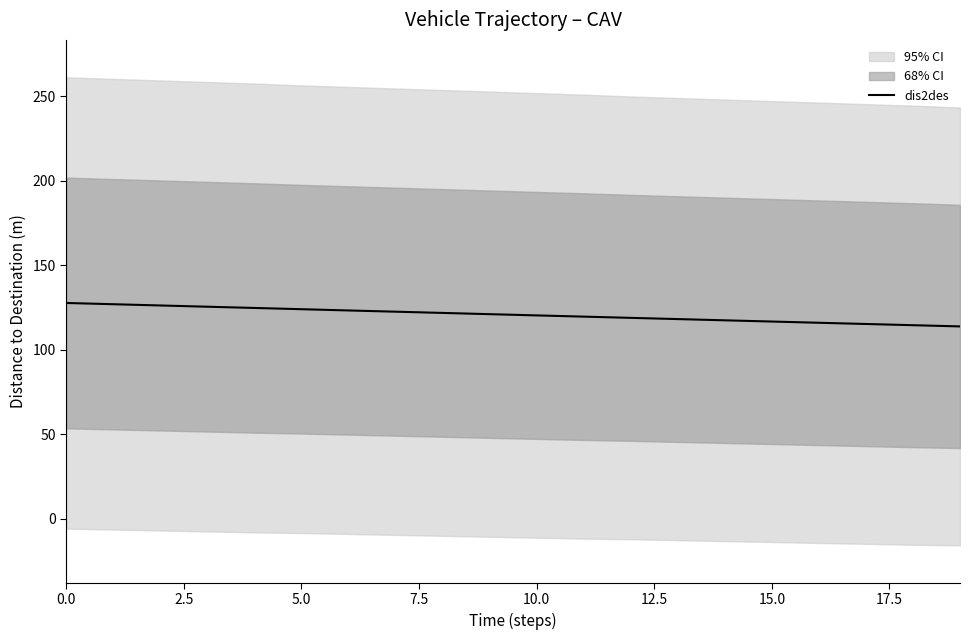

What is the difference between the values at 19 and 9?

7.2